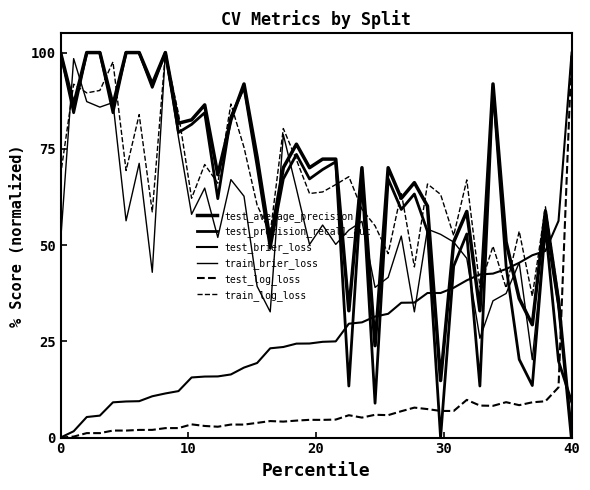

What is the difference between the maximum and minimum values in the train_log_loss series?

100.0